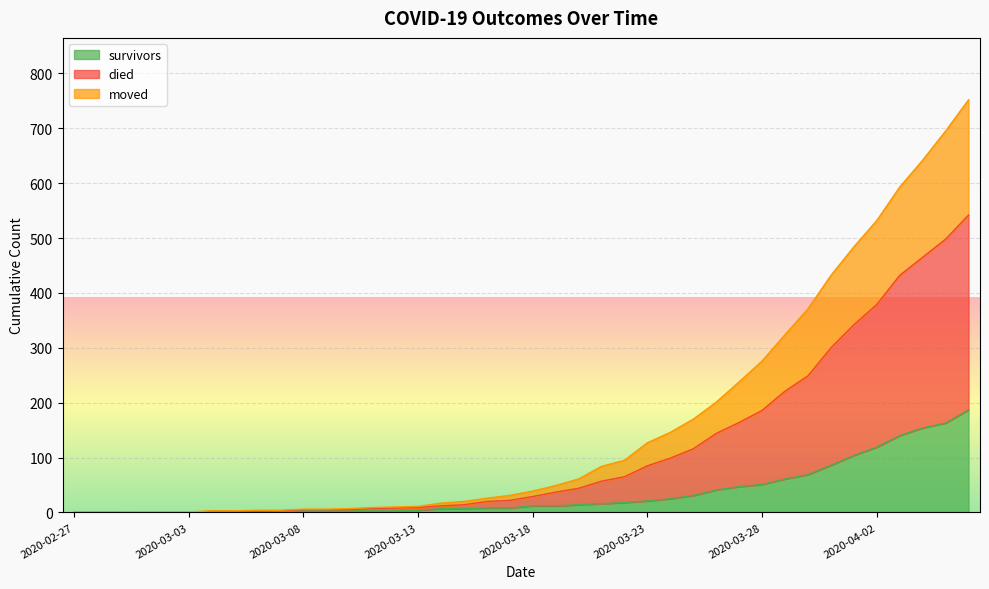

Which series has the largest total across all categories?

died